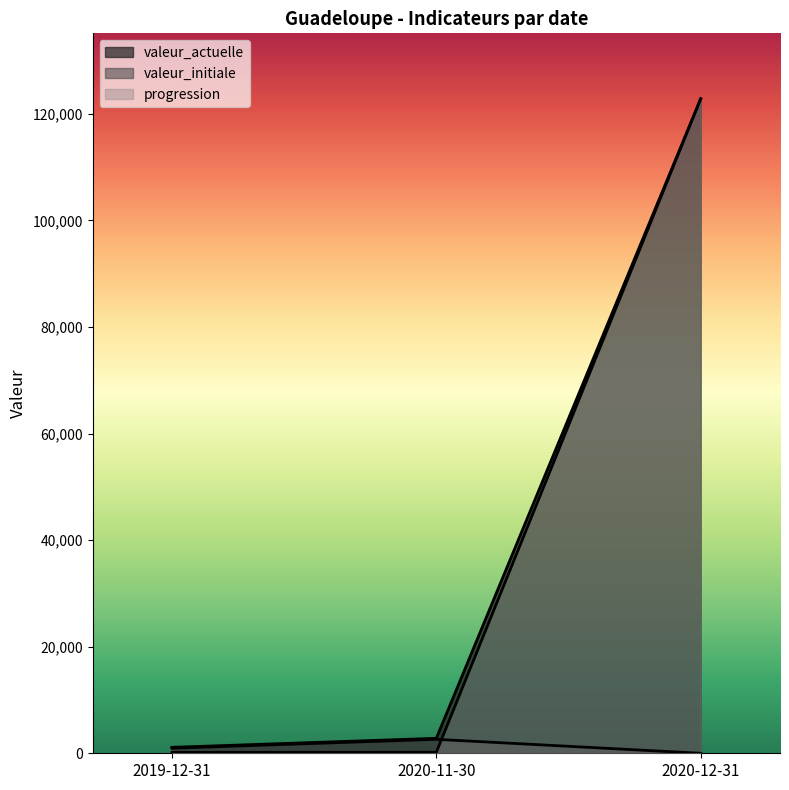

The value of valeur_initiale at 2019-12-31 is 621. True or false?

False